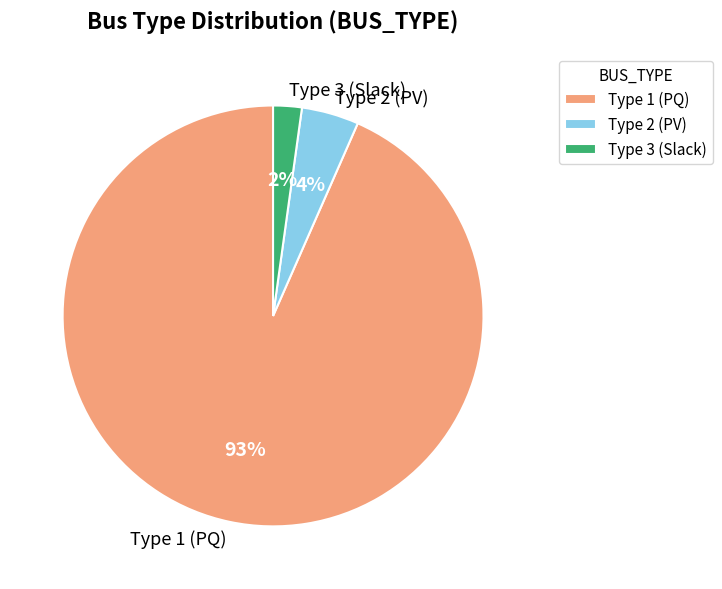

Does Type 3 (Slack) represent more than half of the total?

No